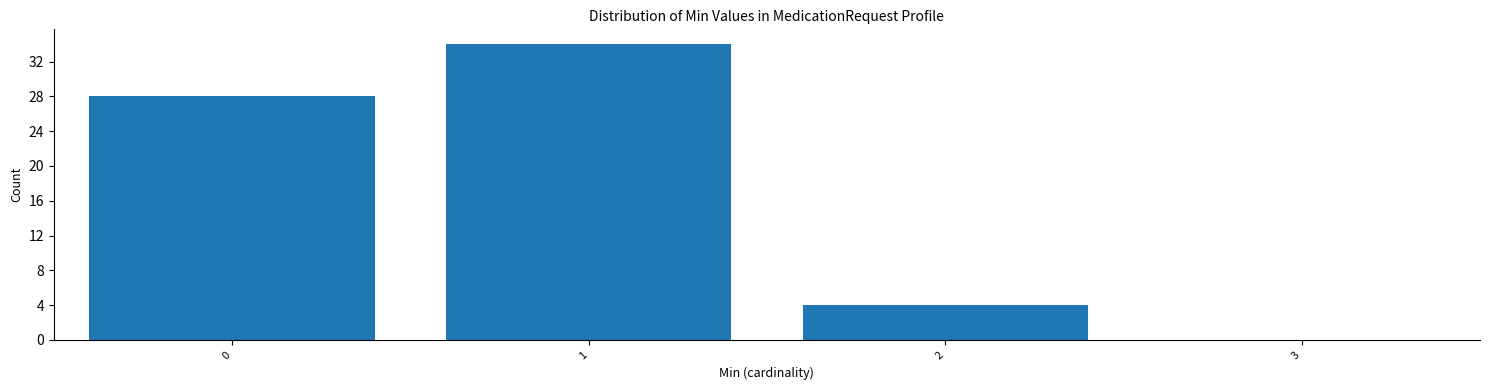

Reading left to right, extract all data points from this chart.

28	34	4